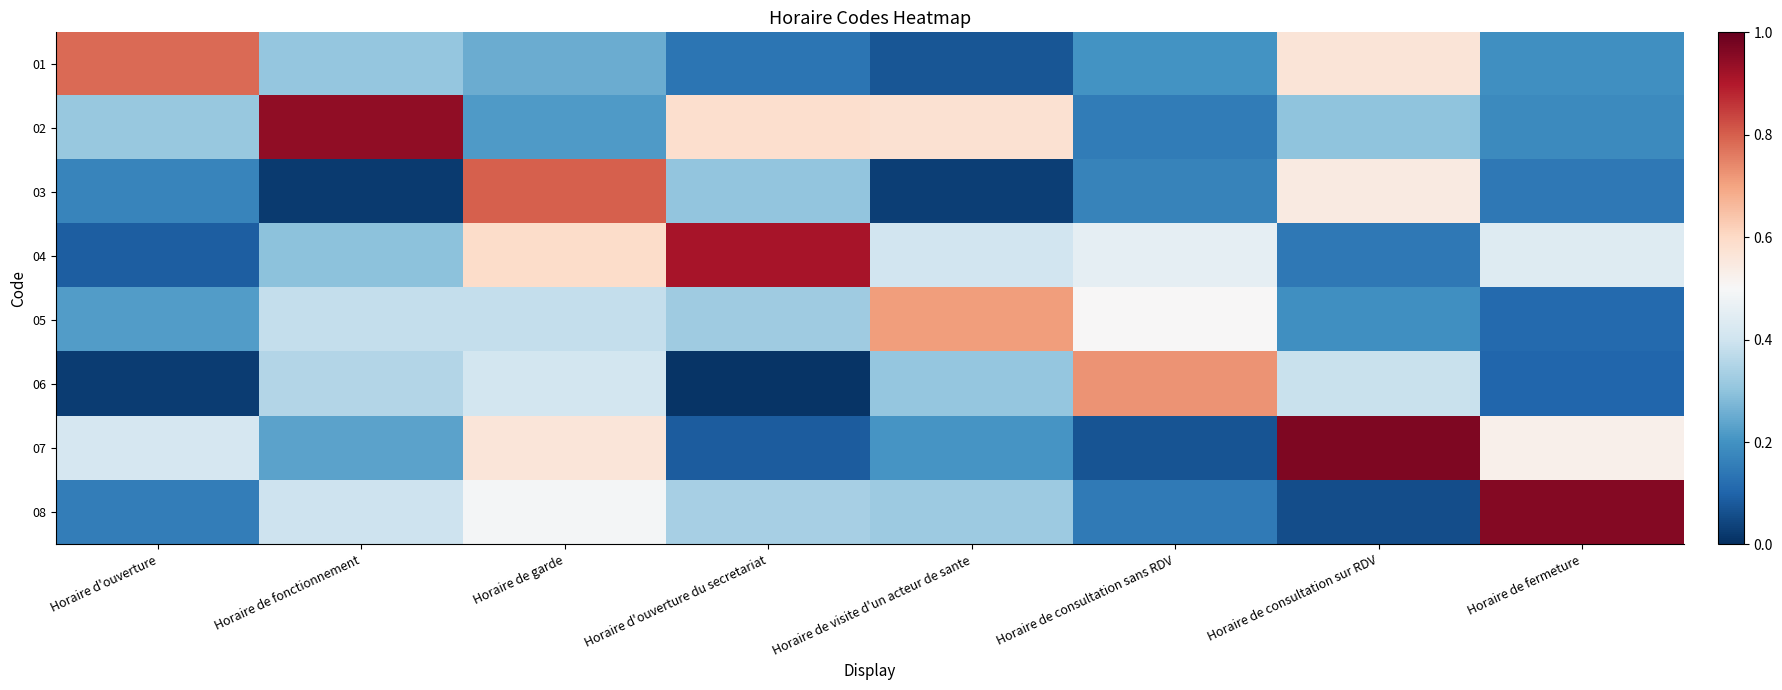

What is the total value across all series at Horaire d'ouverture?

2.2